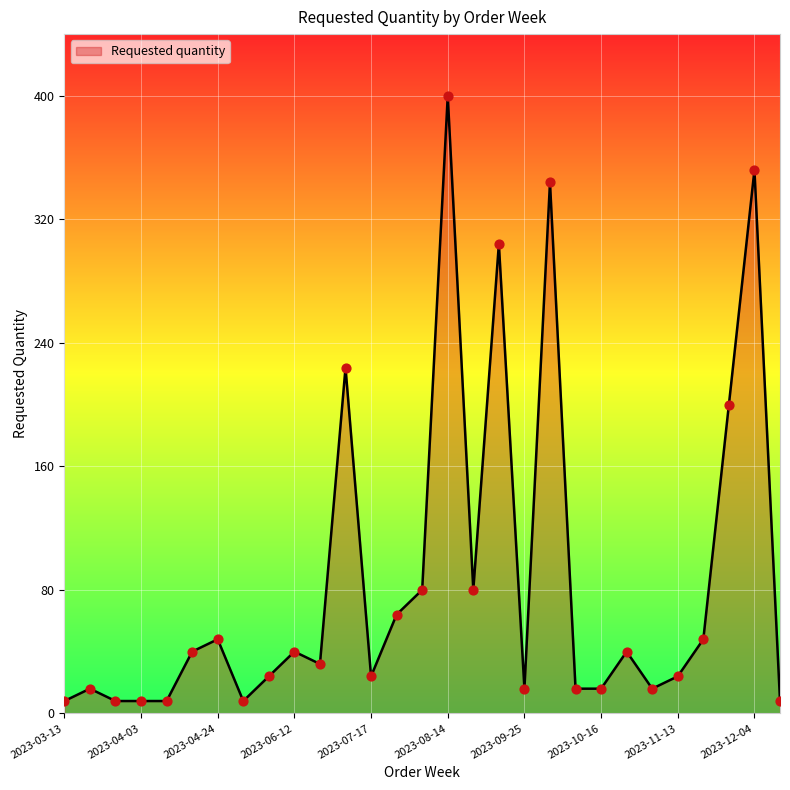

What is the maximum value shown in the chart?

400